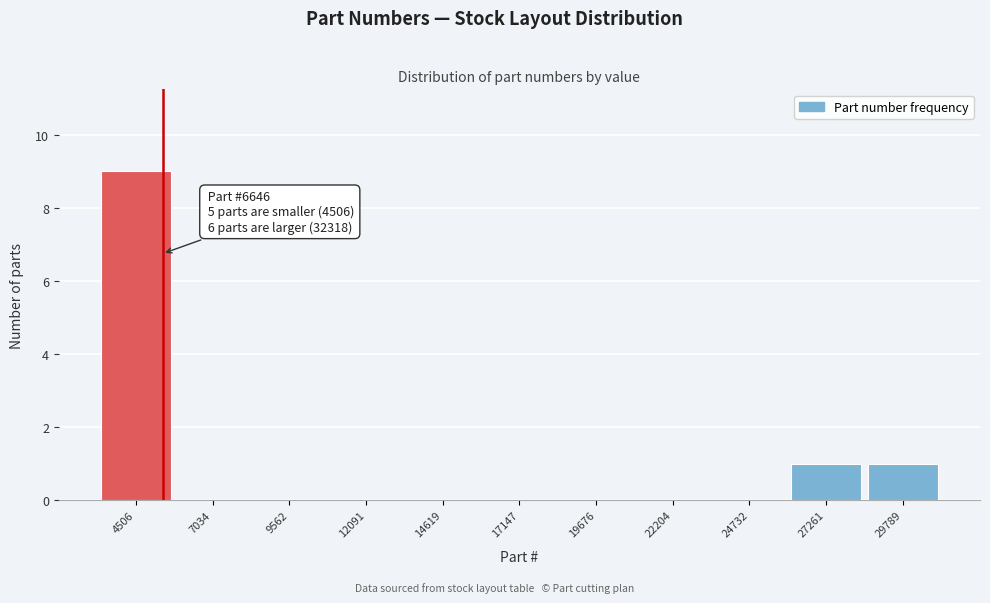

Reading left to right, what are all the values shown in this chart?

4506=9	7034=0	9562=0	12091=0	14619=0	17147=0	19676=0	22204=0	24732=0	27261=1	29789=1